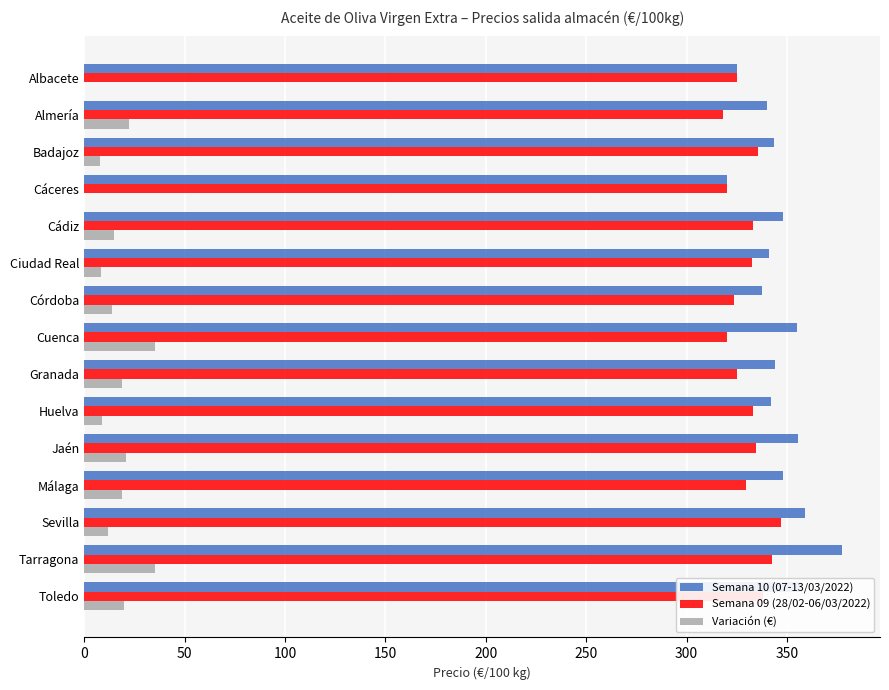

What is the sum of the Variación (€) values at Cáceres and Córdoba?

14.0